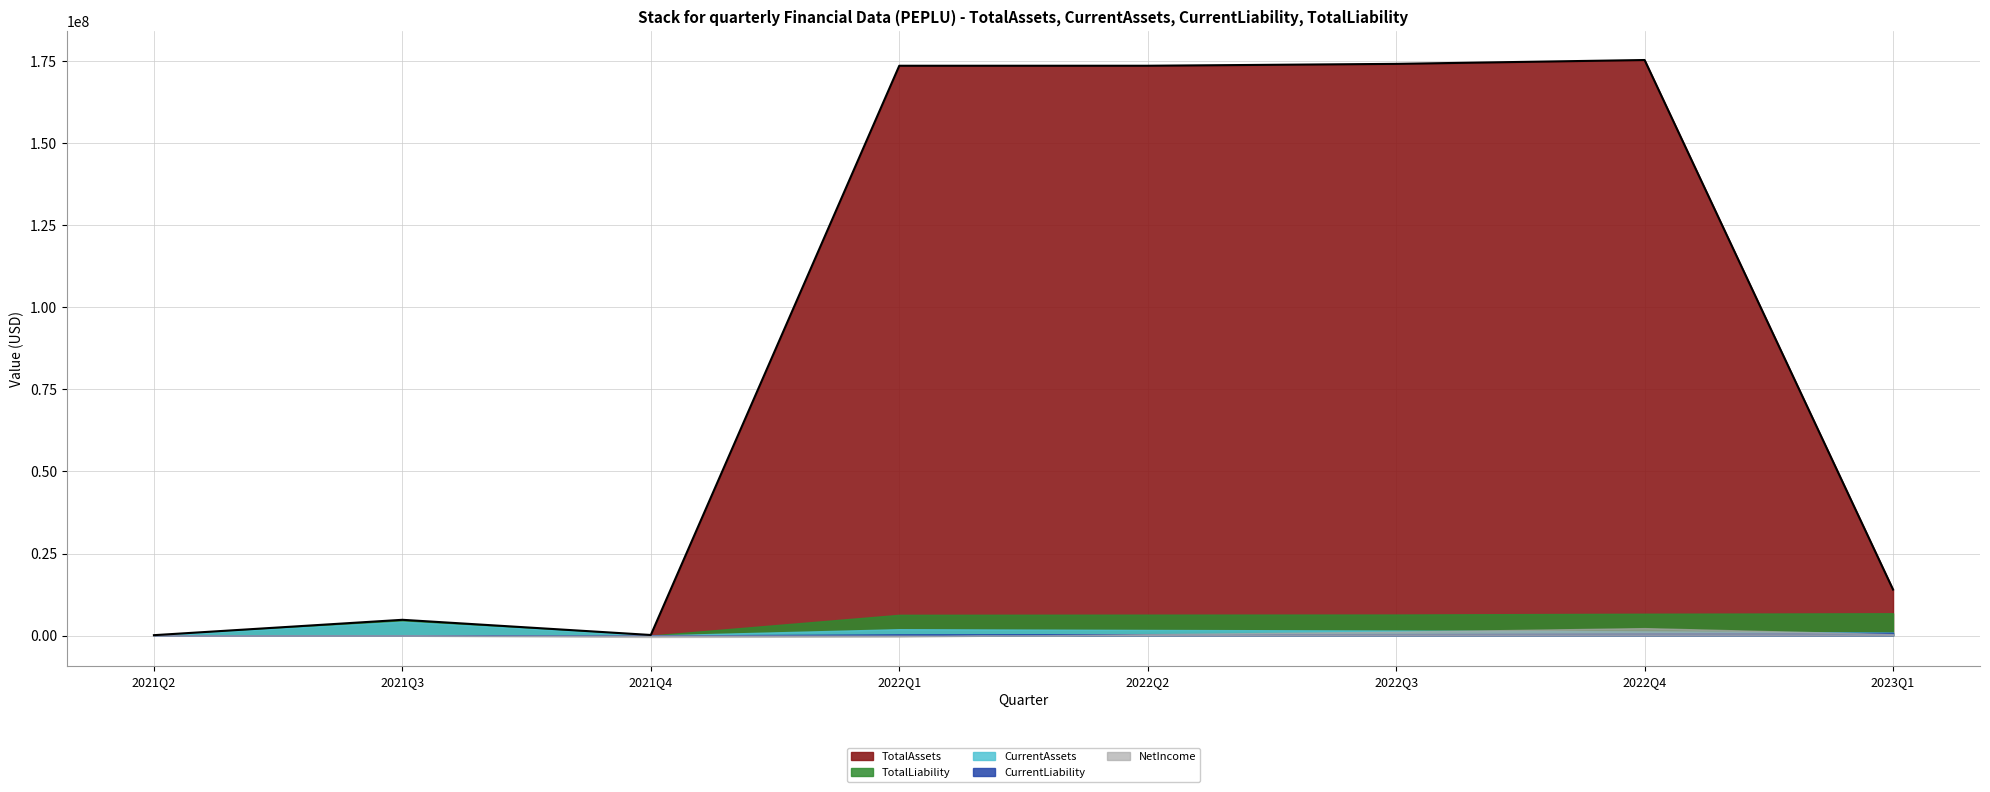

How many values in the NetIncome series are below 416868?

4